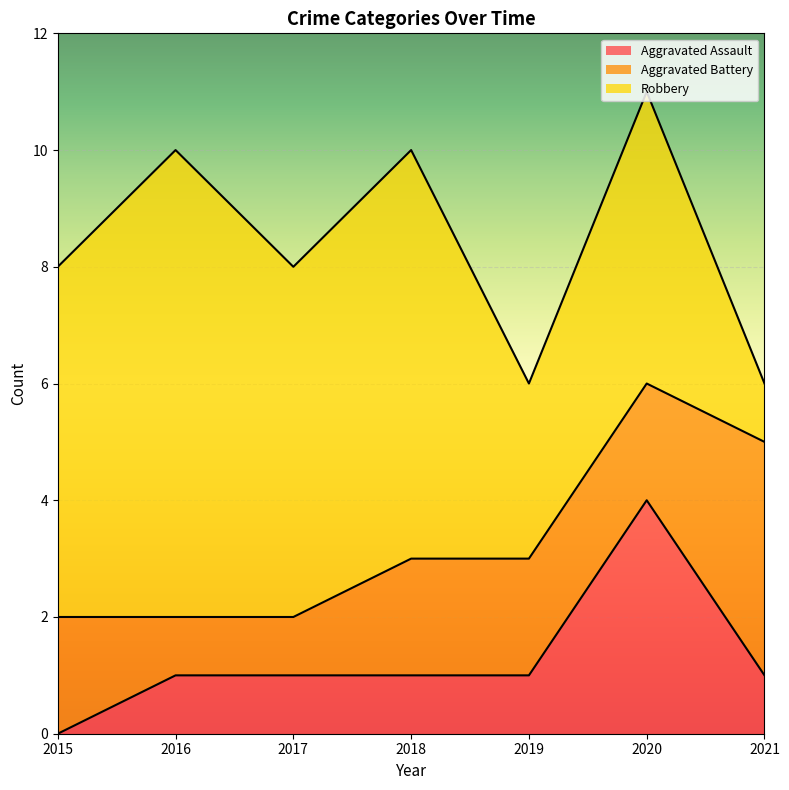

What are all the series names shown in the legend?

Aggravated Assault, Aggravated Battery, Robbery